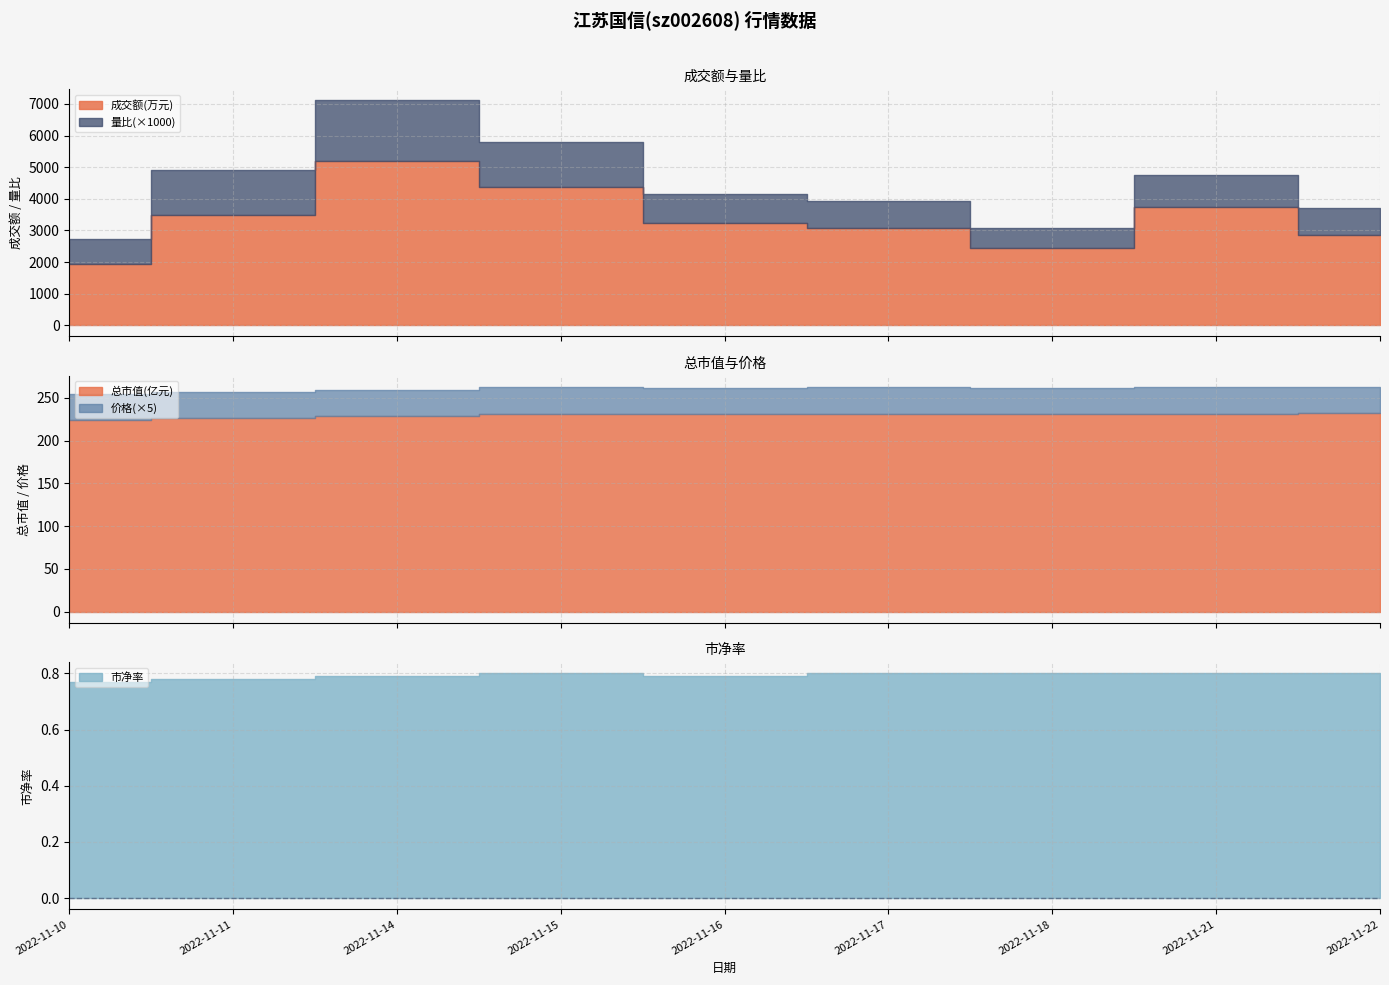

What is the minimum value for 成交额(万元)?

1940.0